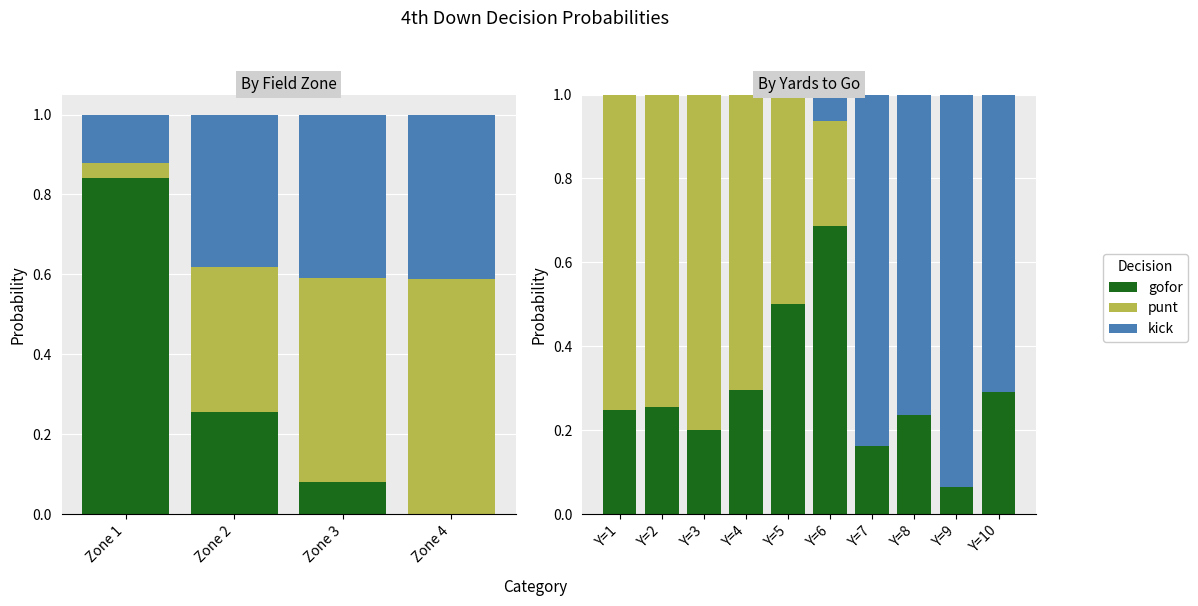

At how many categories does at least one series exceed 0?

10